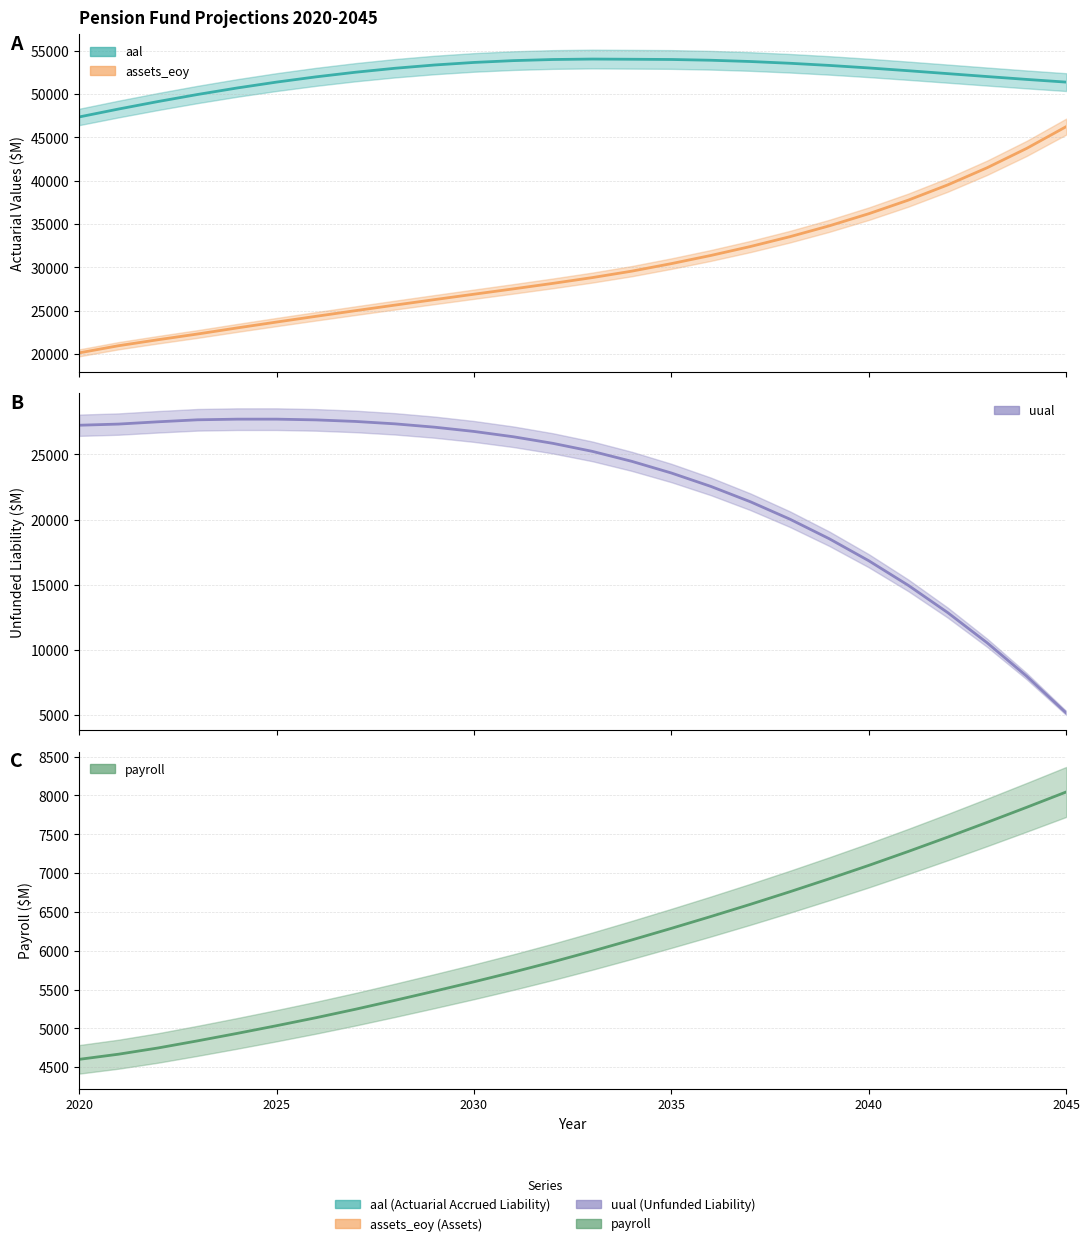

The uual series shows 1924.6 at 2045. True or false?

False